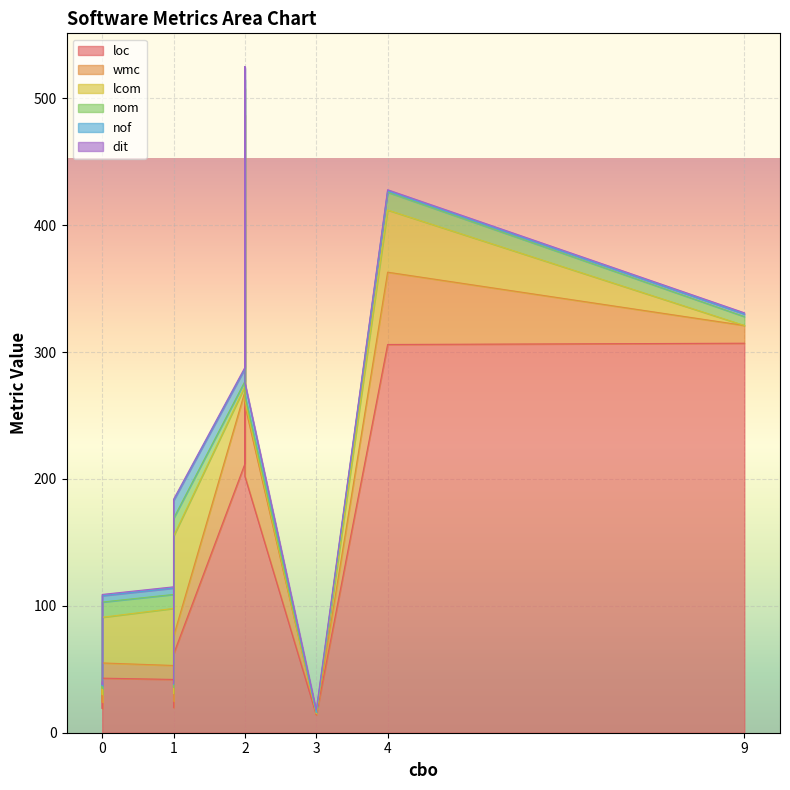

List the labels in order of nof value, smallest first.

3, 0, 4, 1, 0, 9, 1, 1, 0, 2, 2, 2, 1